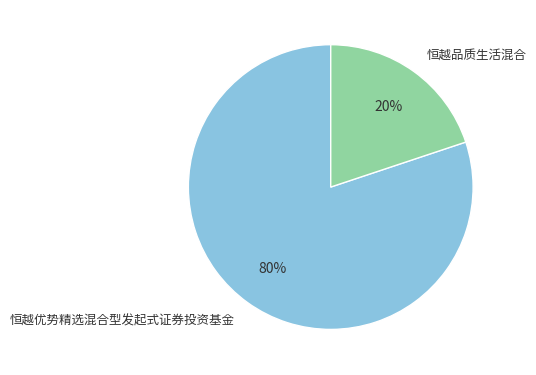

Is the sum of 恒越优势精选混合型发起式证券投资基金 and 恒越品质生活混合 greater than half?

Yes